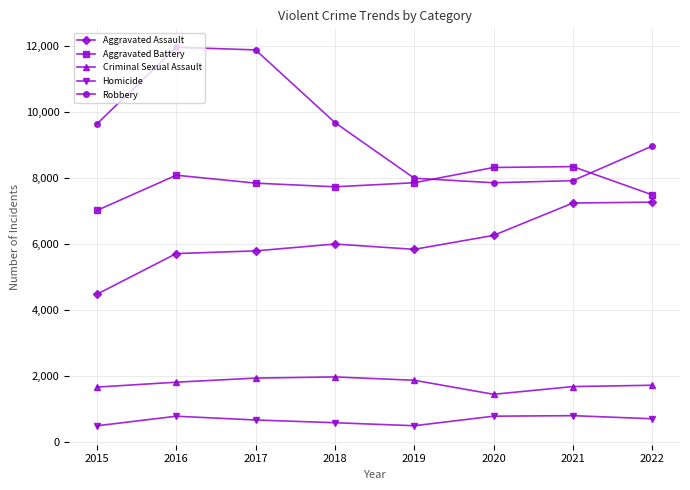

True or false: Robbery has a value of 14005 at 2018.

False